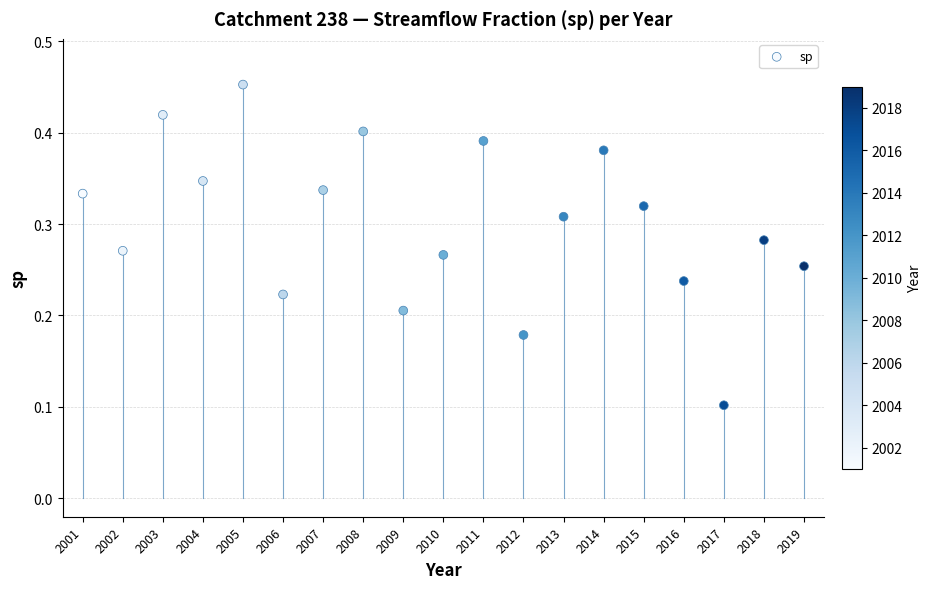

What is the range of X values (max minus min)?

18.0